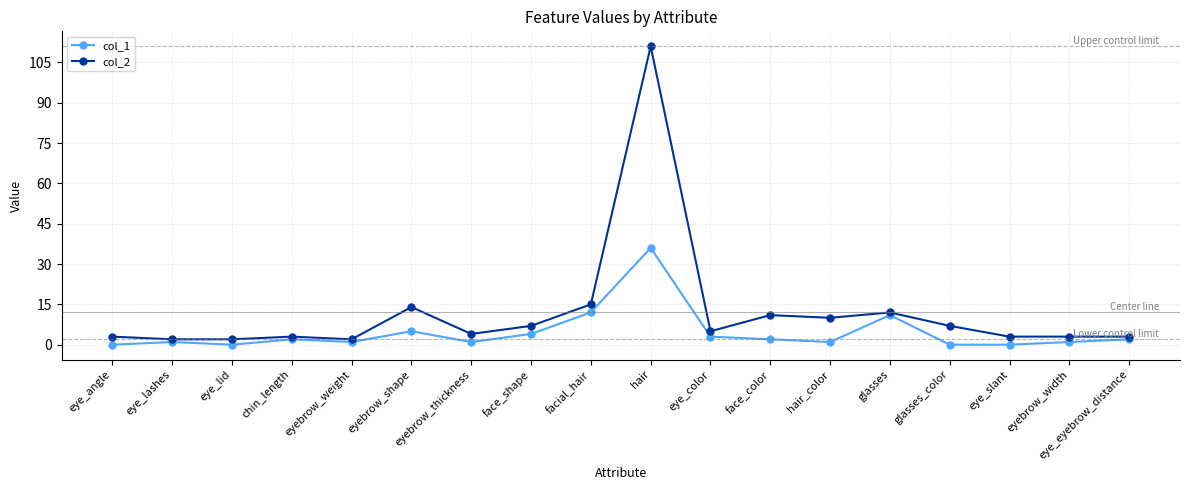

What is the difference between the maximum and minimum values in the col_1 series?

36